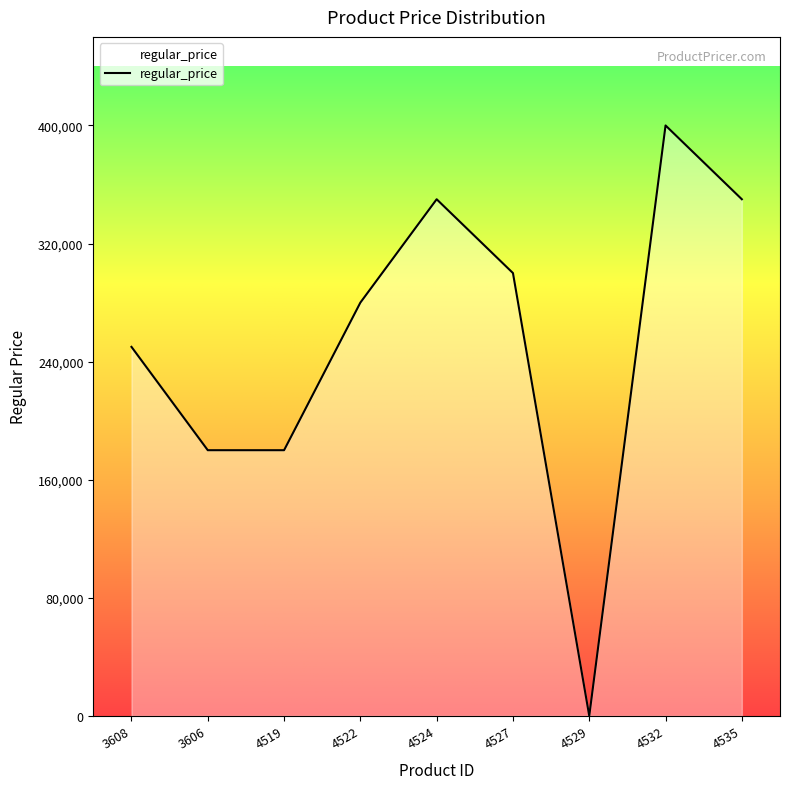

What is the maximum value shown in the chart?

400000